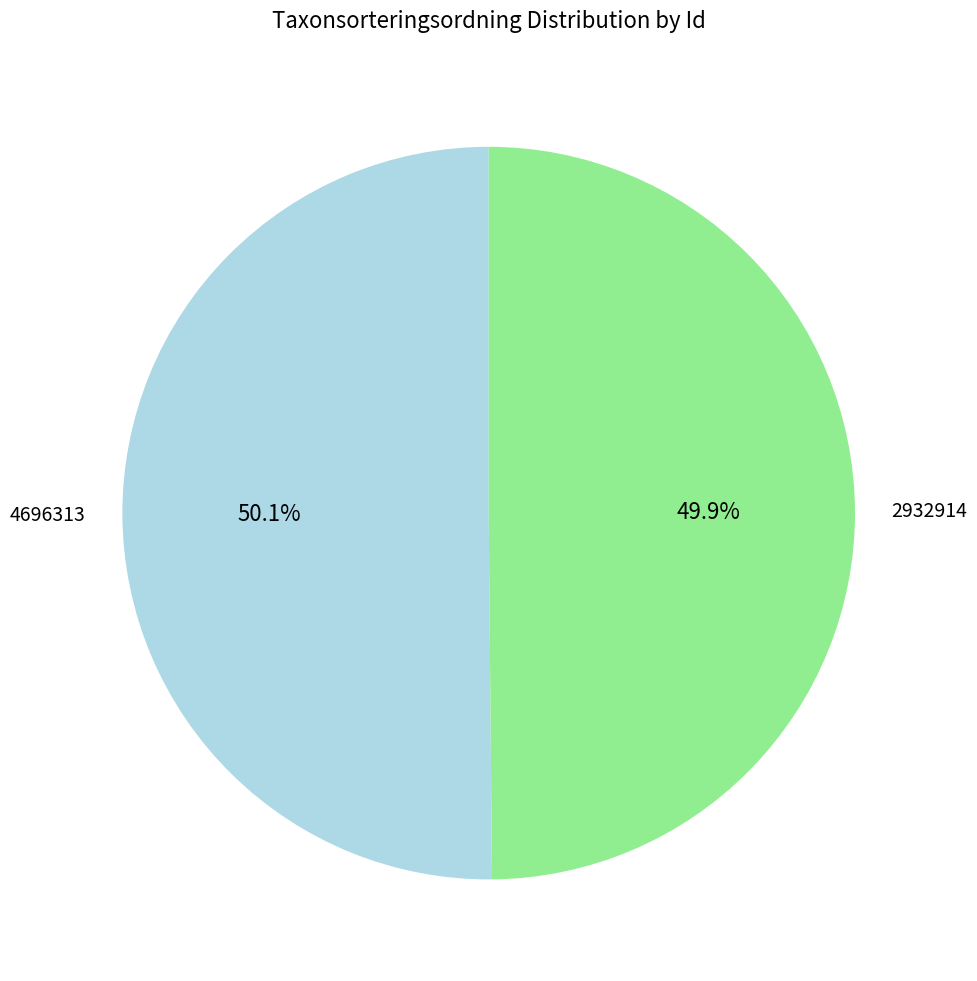

Combined, what portion of the pie is 2932914 and 4696313?

100.0%